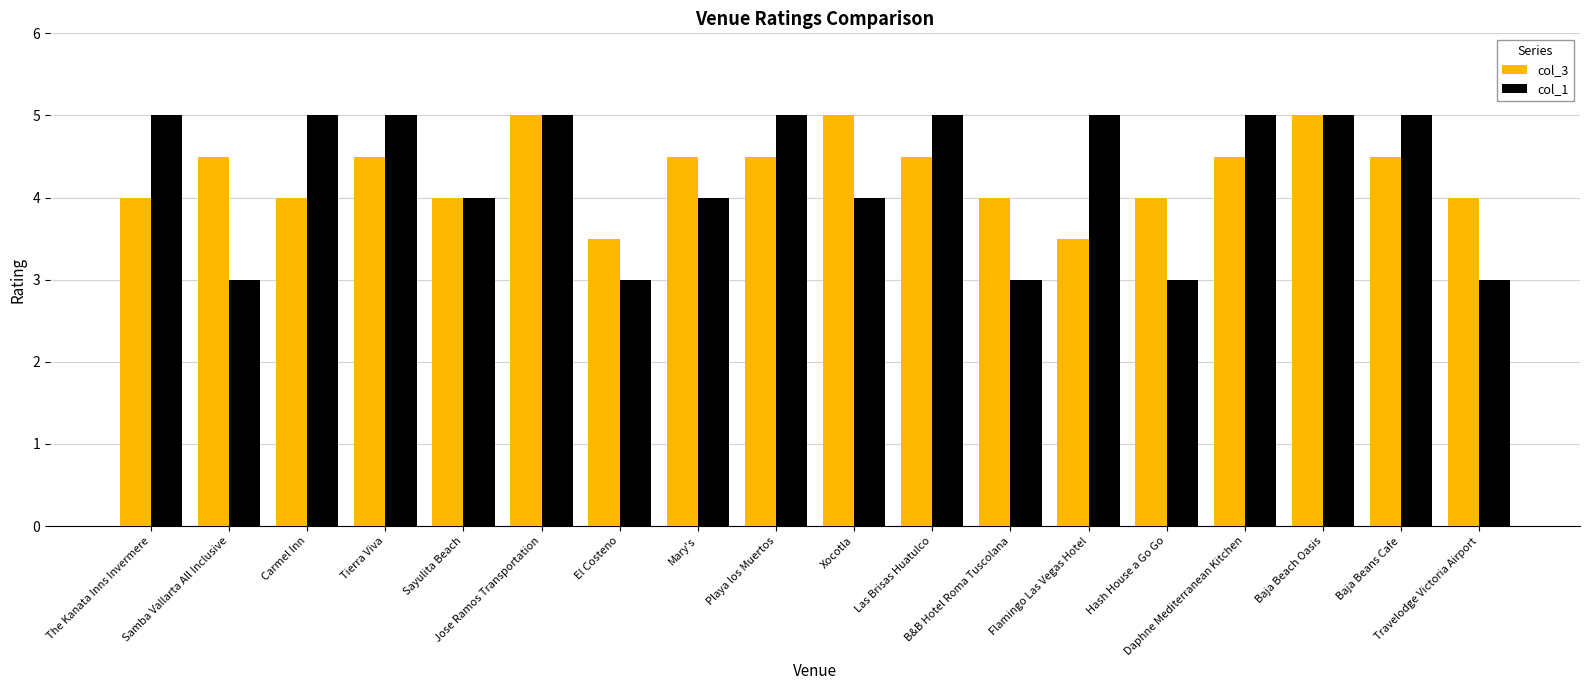

What is the sum of all col_1 values?

77.0